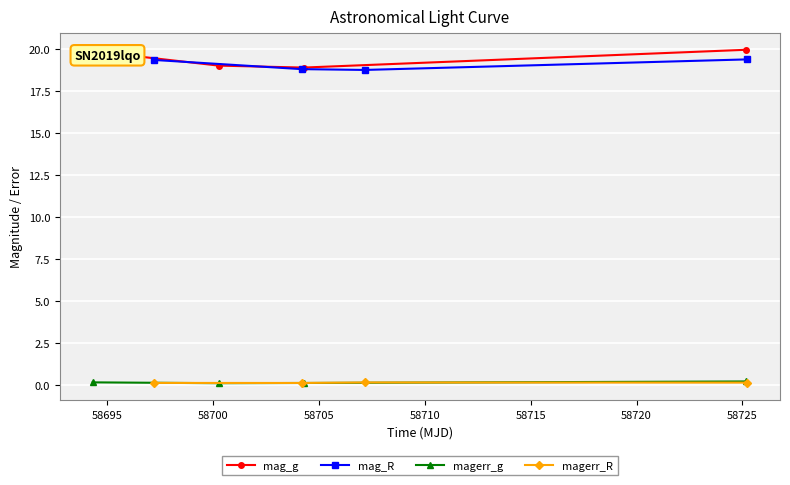

Reading left to right, transcribe all the data shown in this chart.

mag_g: 19.9	19.0	18.9	20.0
mag_R: 19.4	18.8	18.8	19.4
magerr_g: 0.1	0.1	0.1	0.2
magerr_R: 0.1	0.1	0.1	0.1